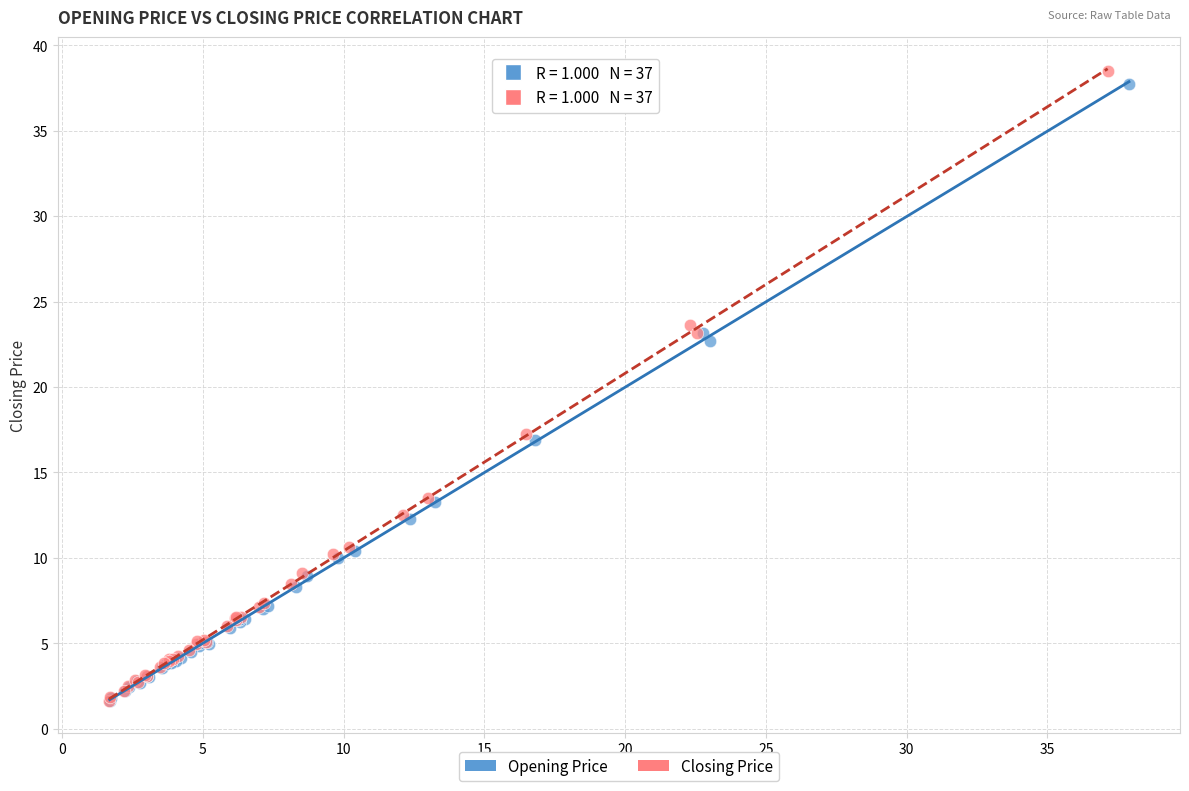

What are all the series names shown in the legend?

Opening Price, Closing Price